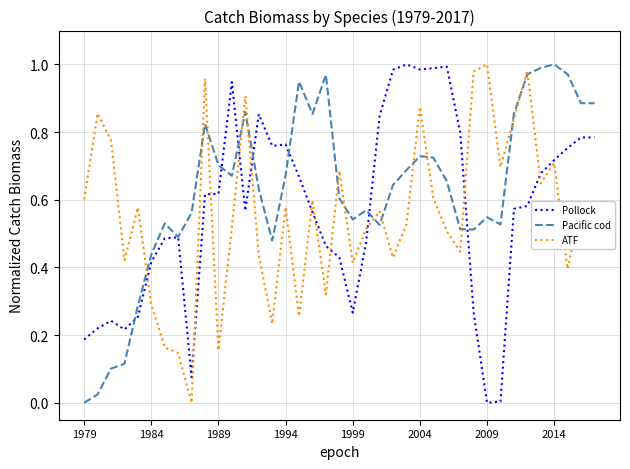

Which series has the largest total across all categories?

Pacific cod